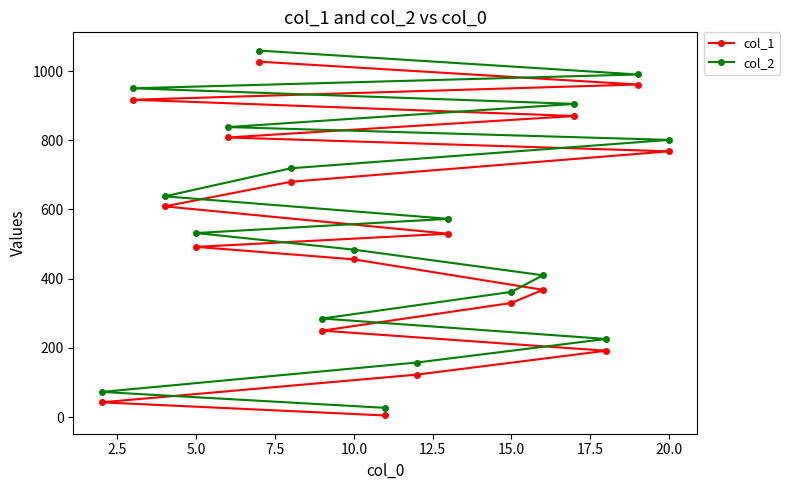

Which series has the largest range (max minus min)?

col_2